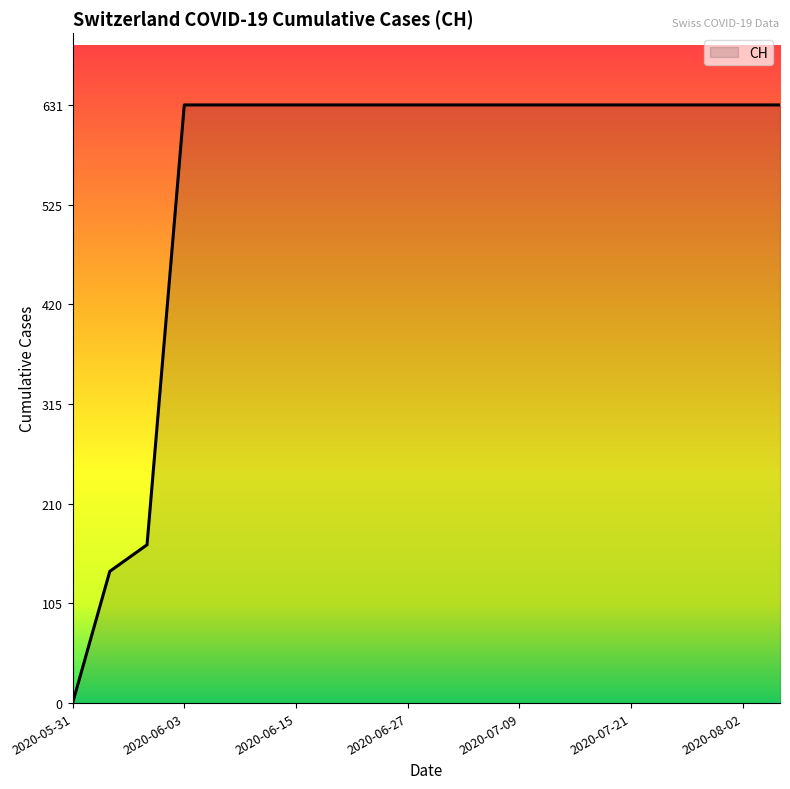

What is the difference between the maximum and minimum values?

631